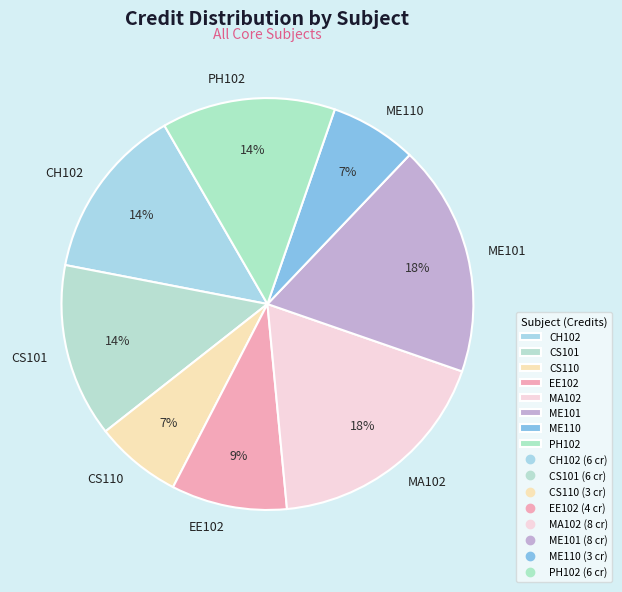

Approximately how many times larger is the value at CS110 compared to CH102?

0.5